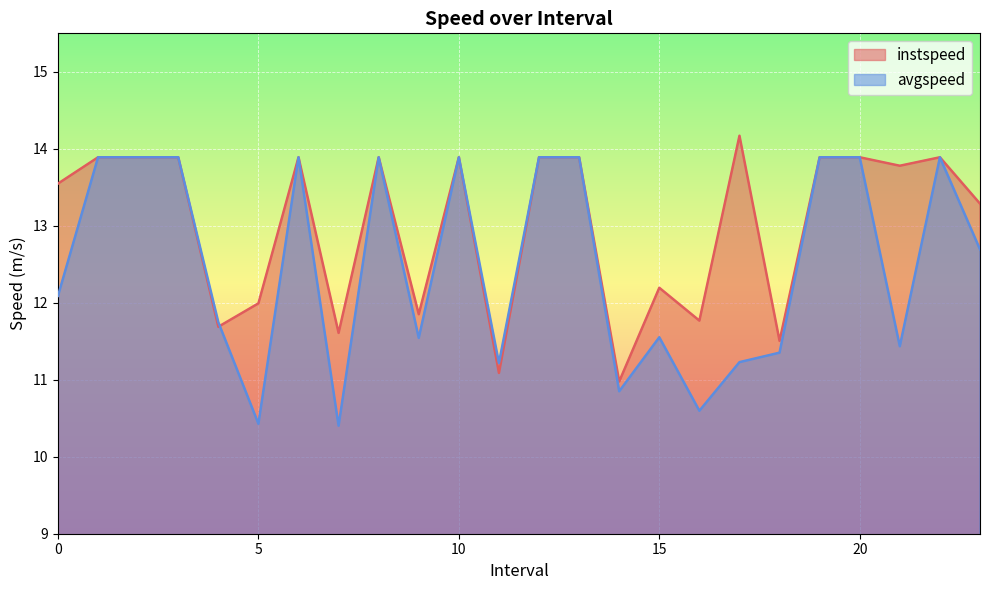

Which label corresponds to the smallest value in the chart?

7.0